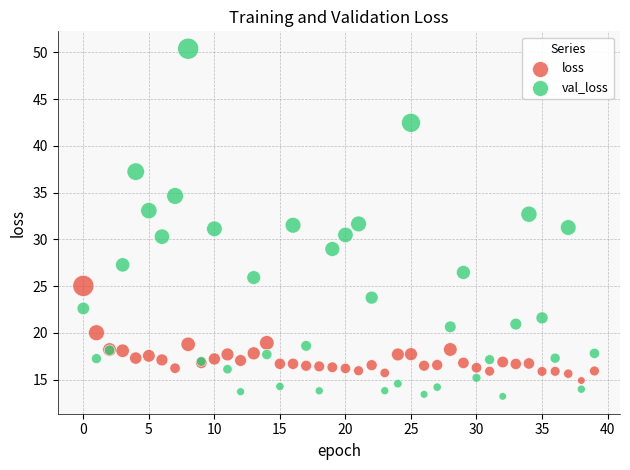

Which series has the largest Y range (max minus min)?

val_loss